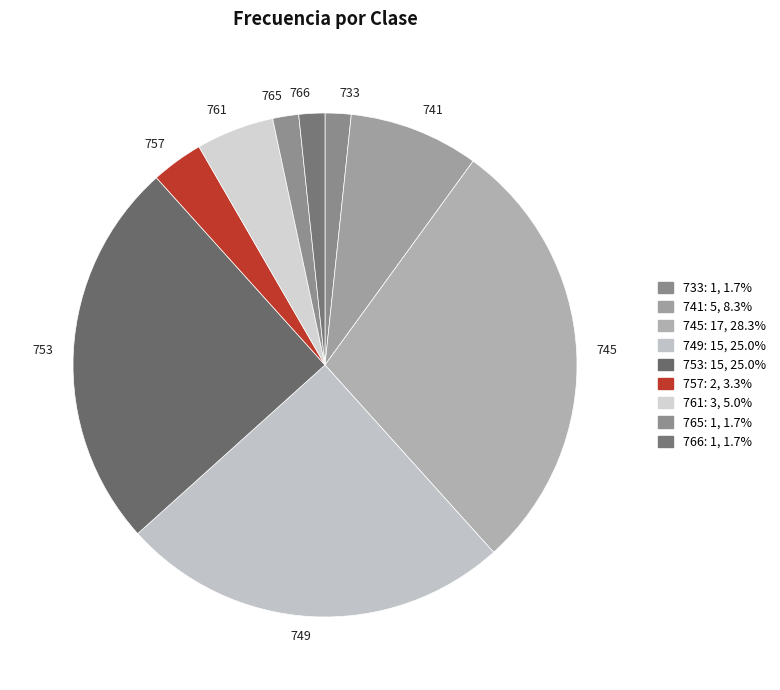

Does 757 represent more than half of the total?

No